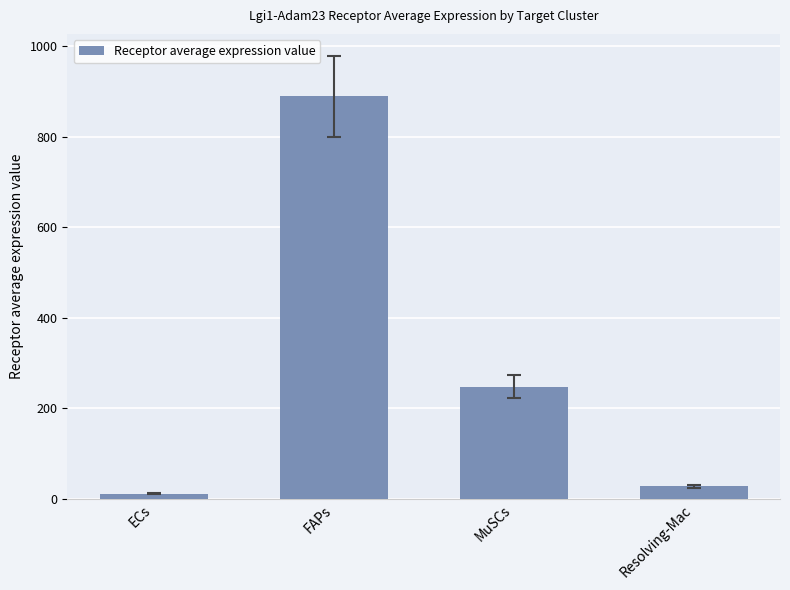

Are the bars horizontal?

No